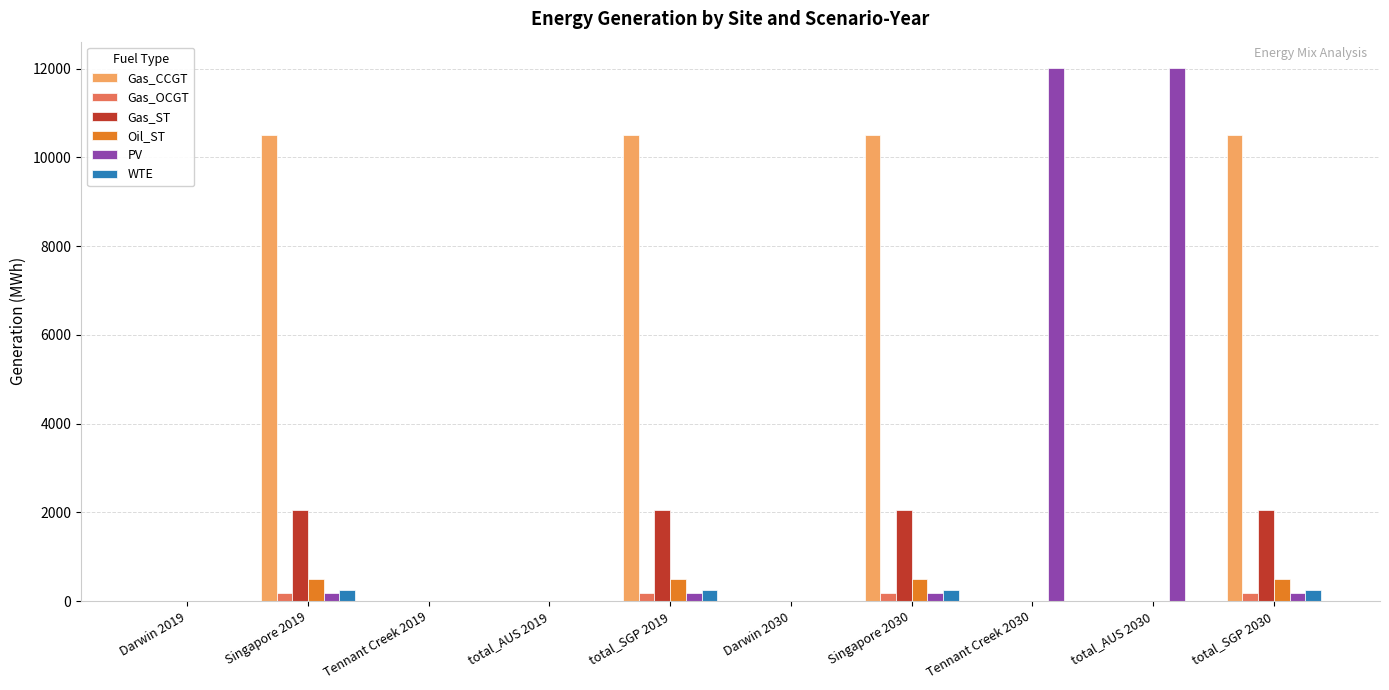

Which series has the largest total across all categories?

Gas_CCGT